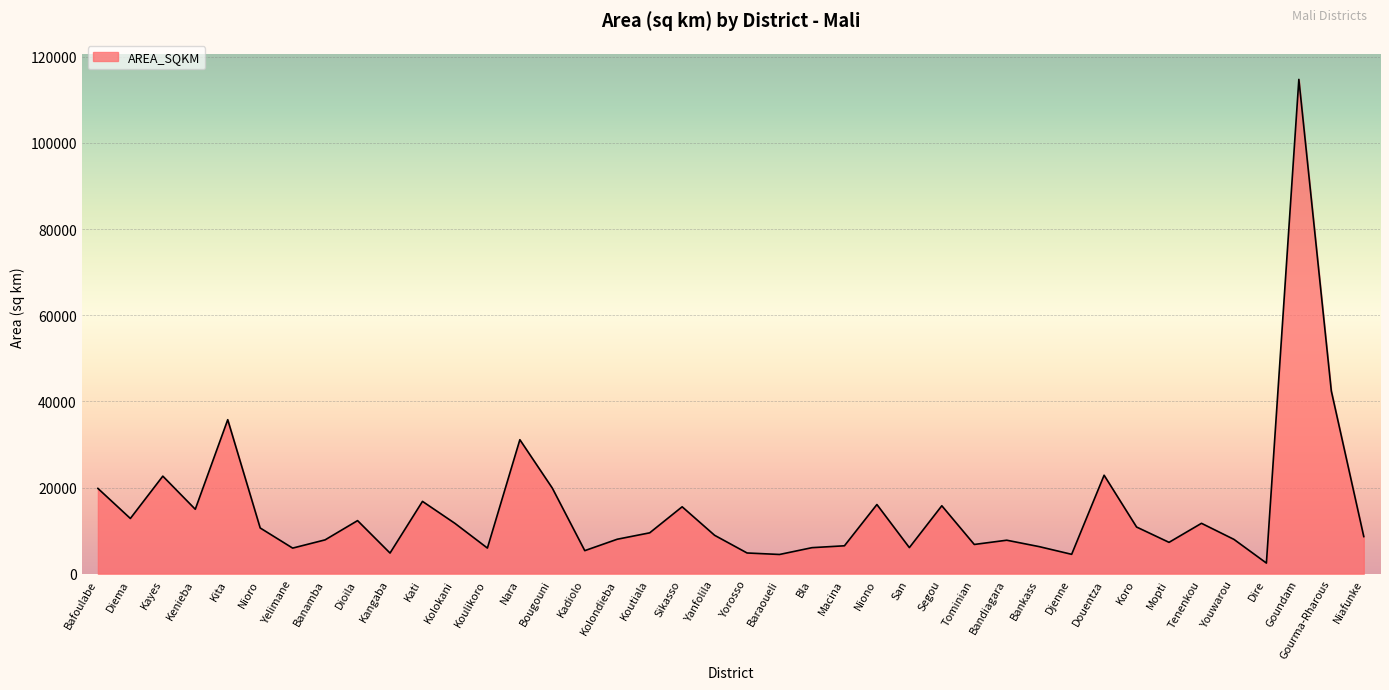

How many lines are shown in the chart?

1